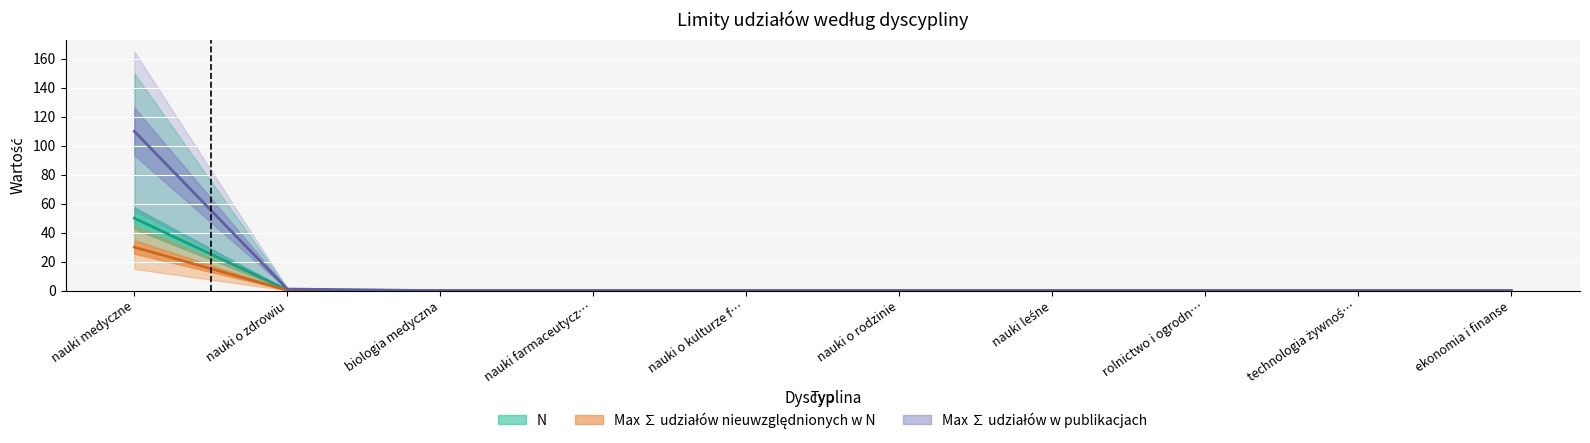

The value of Max ∑ publikacje (linia) at nauki farmaceutycz… is 74.0. True or false?

False